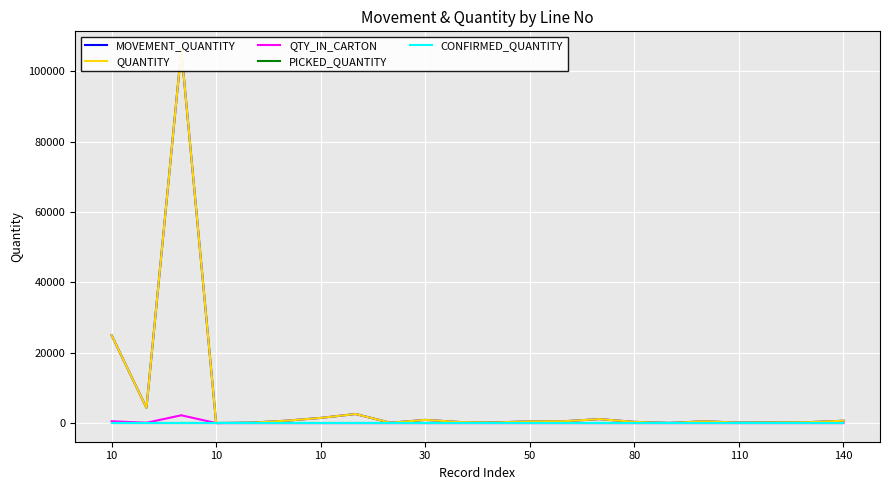

Reading right to left, list all the values displayed in this chart.

MOVEMENT_QUANTITY: 657	261	202	135	502	34	341	1124	530	481	185	292	905	95	2573	1466	666	117	10	106080	4320	24960
QUANTITY: 657	261	202	135	502	34	341	1124	530	481	185	292	905	95	2573	1466	666	117	10	106080	4320	24960
QTY_IN_CARTON: 0	0	0	0	0	0	0	0	0	0	0	0	0	0	0	0	0	0	0	2210	90	520
PICKED_QUANTITY: 0	0	0	0	0	0	0	0	0	0	0	0	0	0	0	0	0	0	0	0	0	0
CONFIRMED_QUANTITY: 0	0	0	0	0	0	0	0	0	0	0	0	0	0	0	0	0	0	0	0	0	0